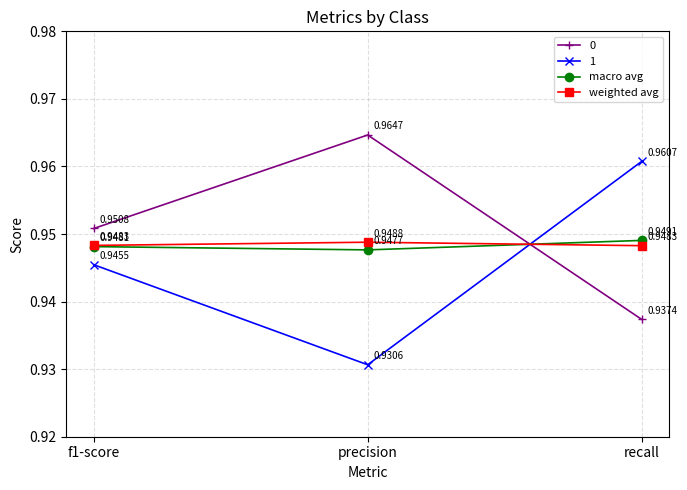

Which category has the highest value in the weighted avg series?

precision